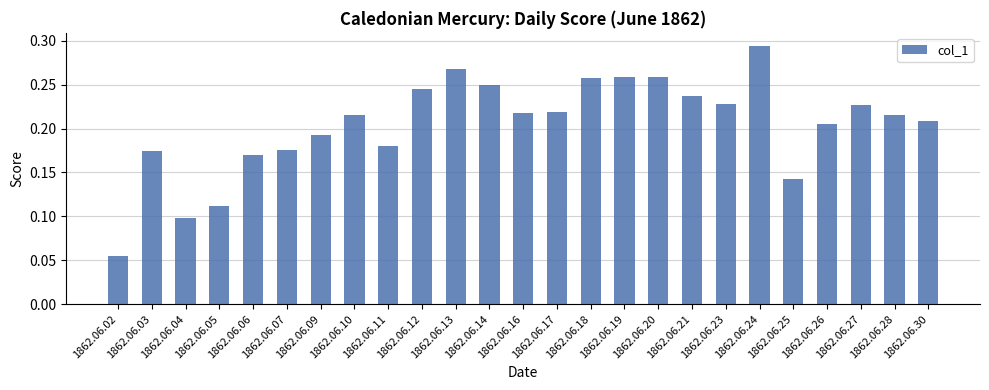

The value at 1862.06.19 is 0.1. True or false?

False